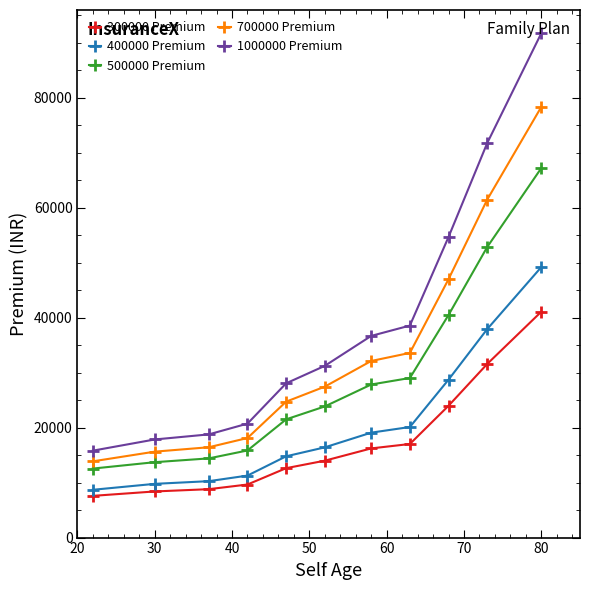

What is the value of the 1000000 Premium point at the 1st from the left?

15806.1